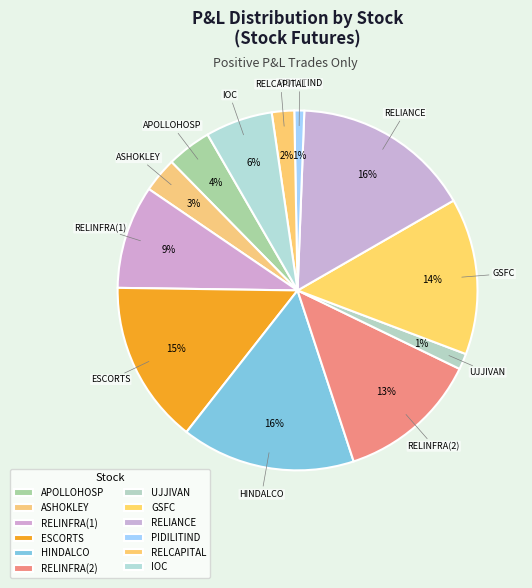

True or false: IOC accounts for 1% of the total.

False